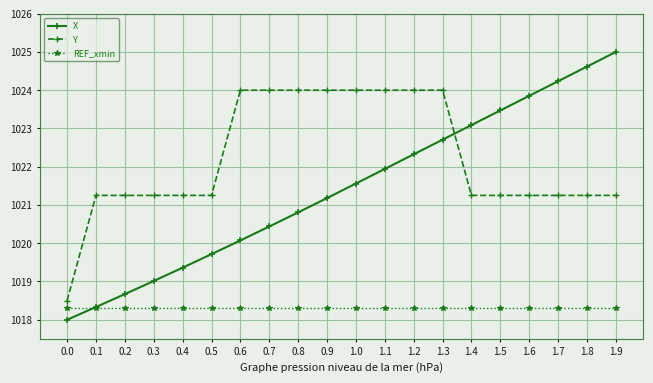

Which series has the widest spread of values?

X